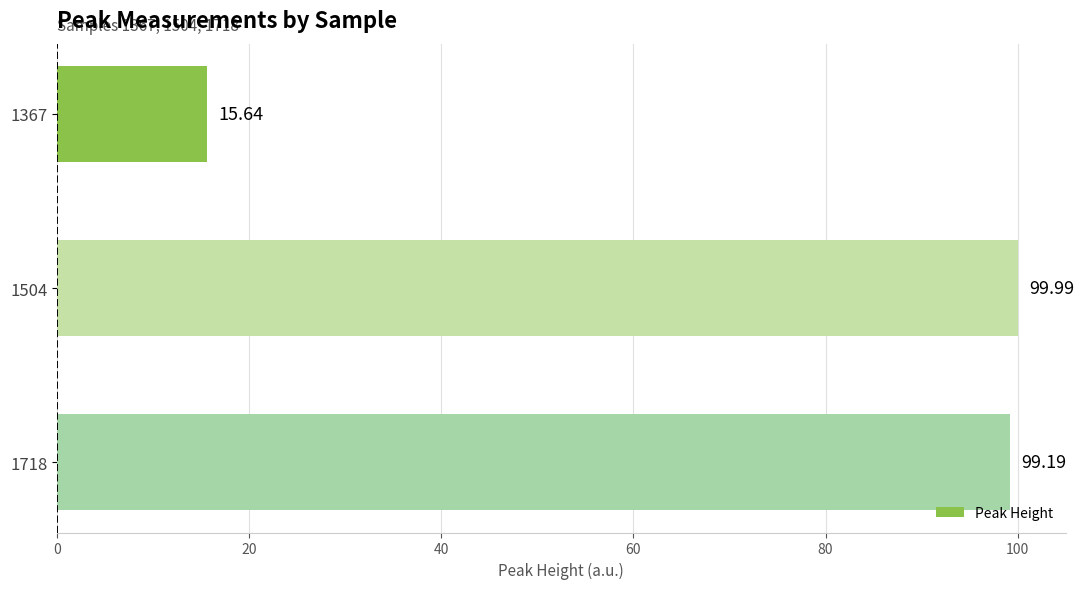

What is the minimum value shown in the chart?

15.6